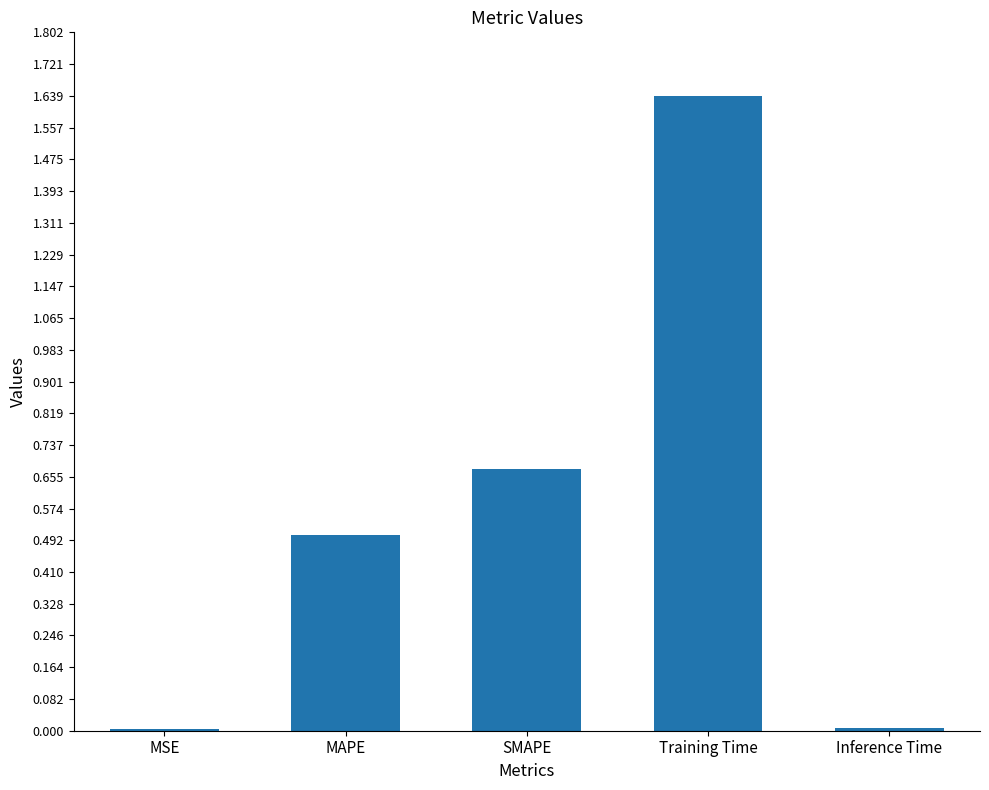

What value does the data have at MAPE?

0.5